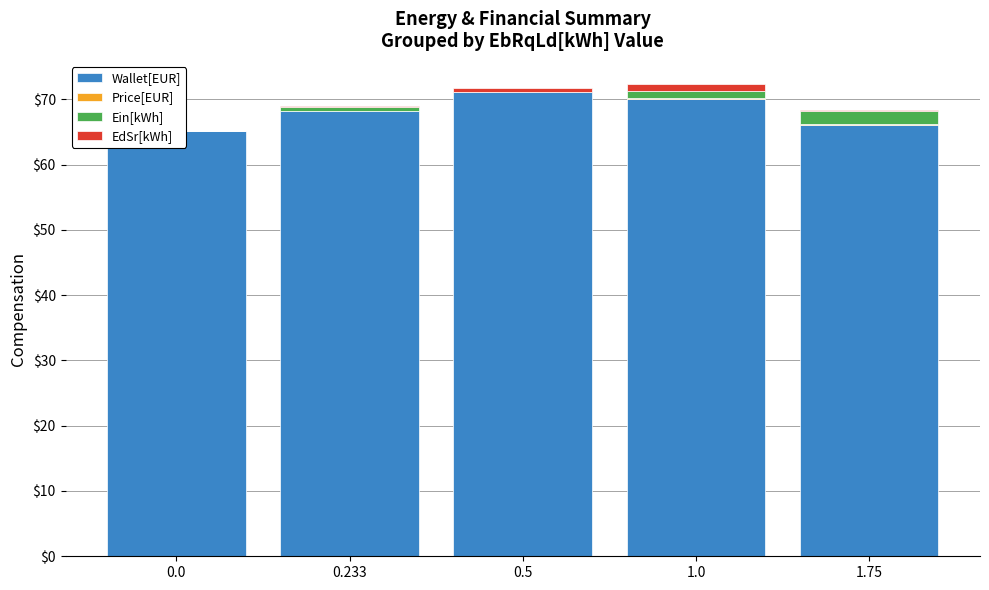

At how many categories does at least one series exceed 8?

5